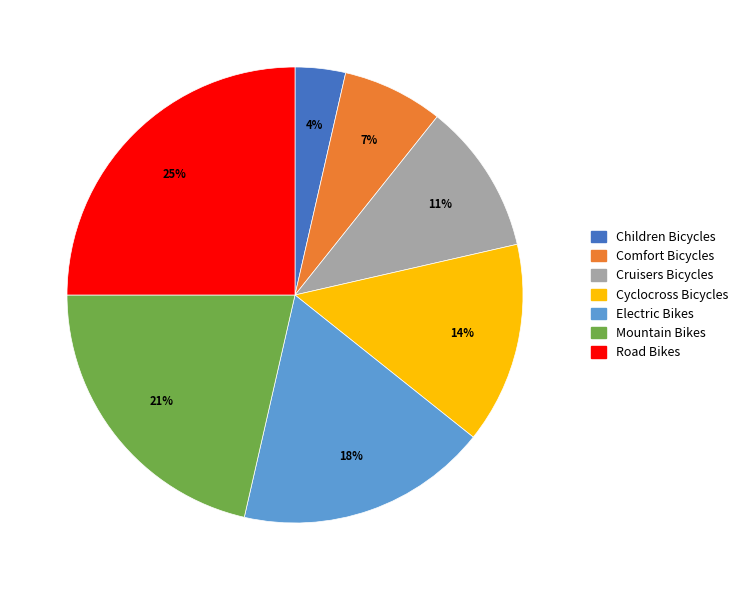

Is Cruisers Bicycles the majority of the pie?

No